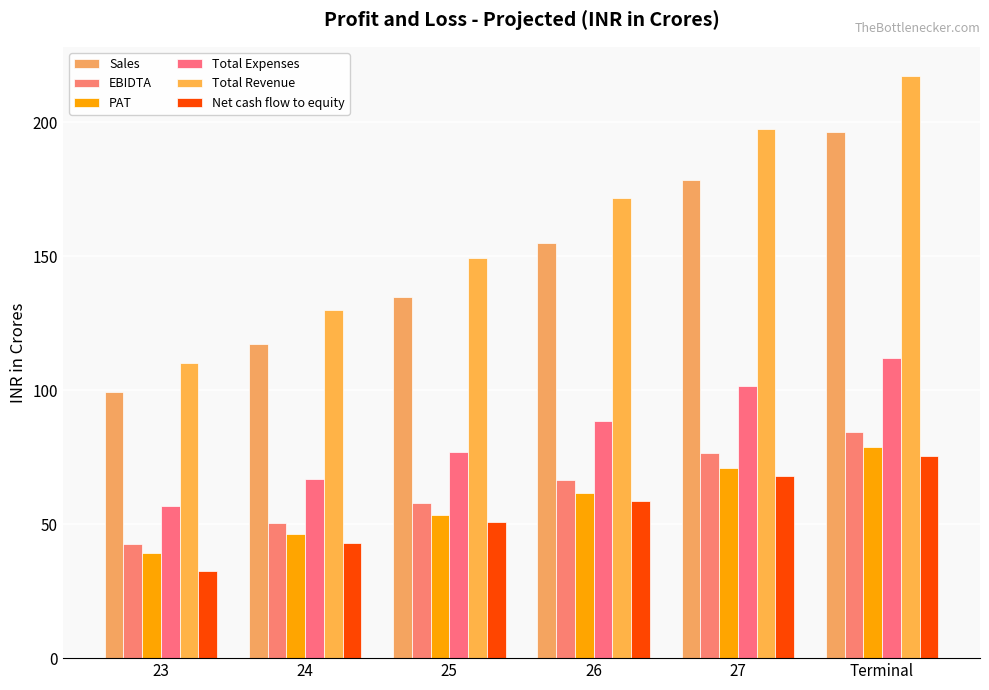

How many bars are there in total?

36